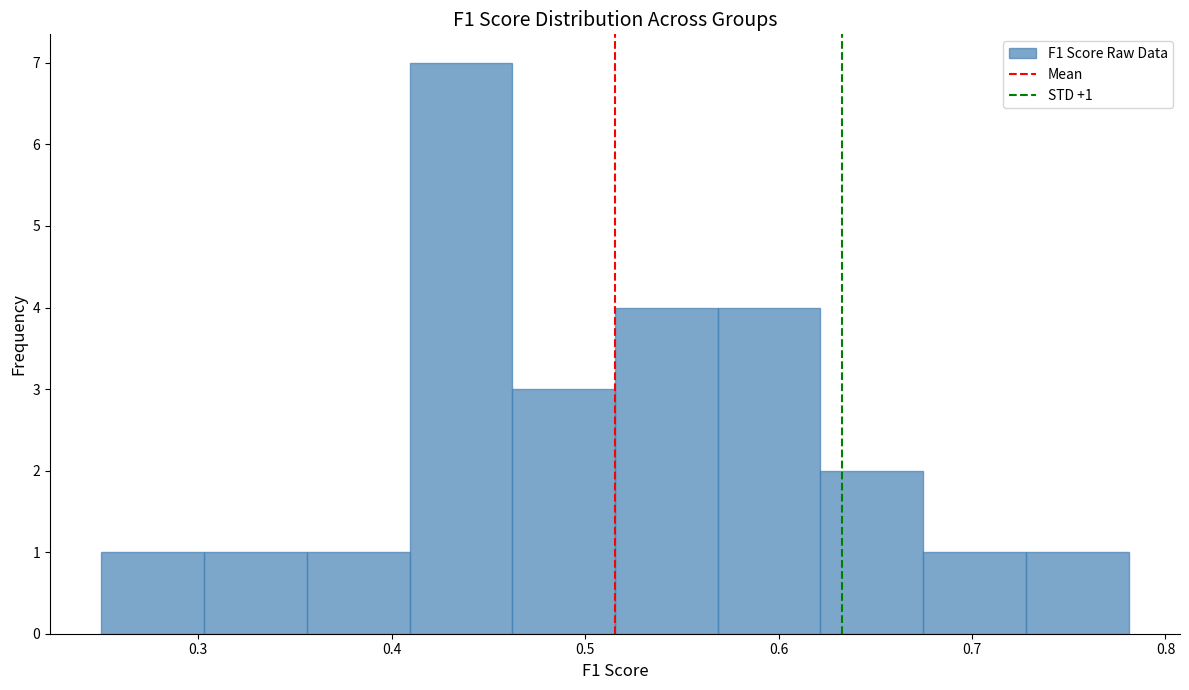

Which range on the x-axis has the tallest bar?

0.41 to 0.46